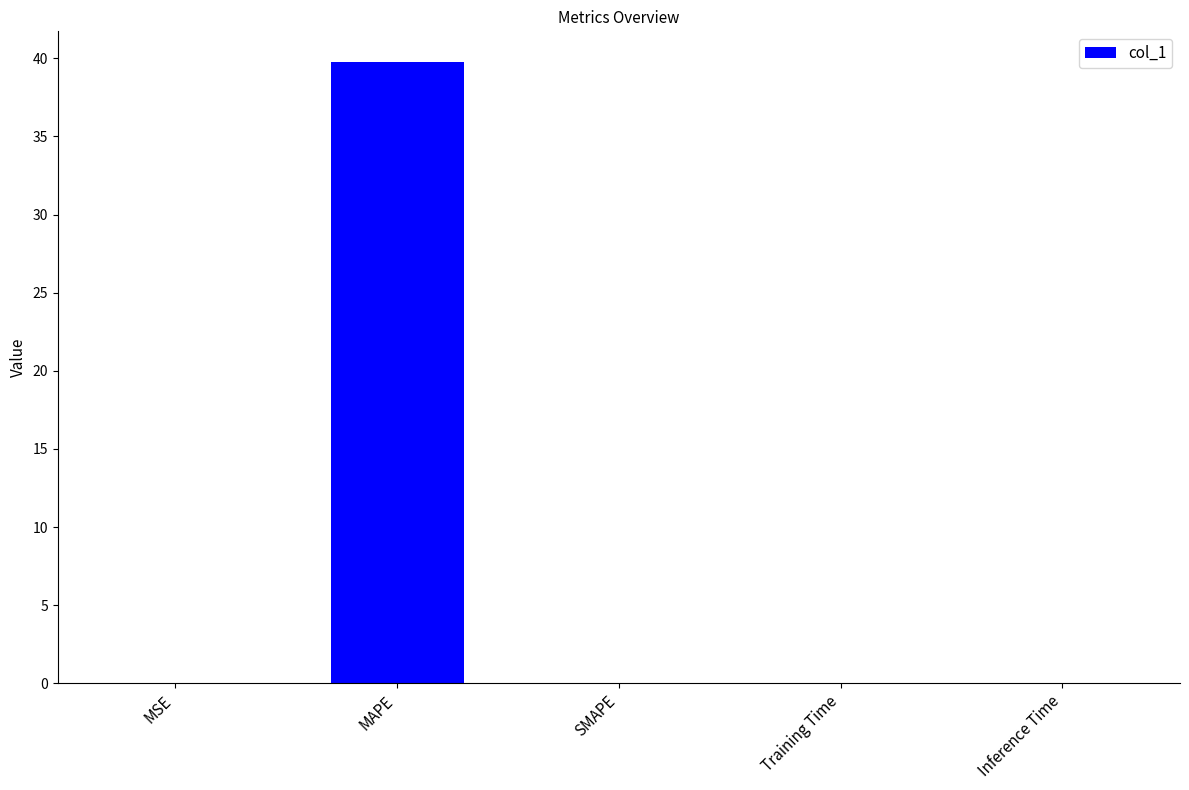

Which label corresponds to the largest value in the chart?

MAPE